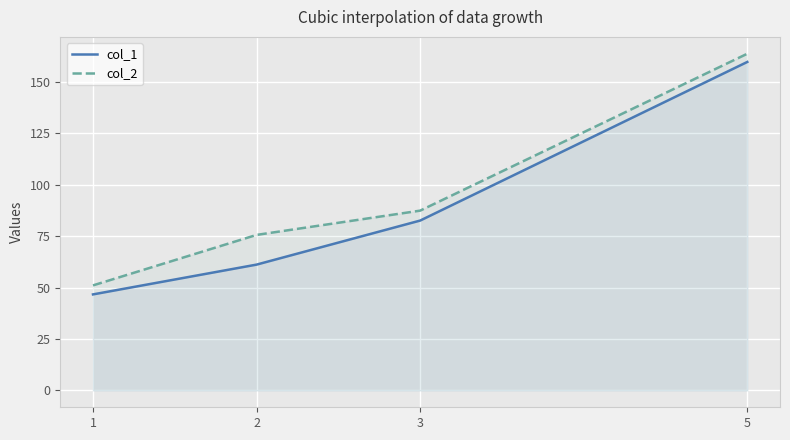

Is it true that col_2 equals 51.1 at 1?

True